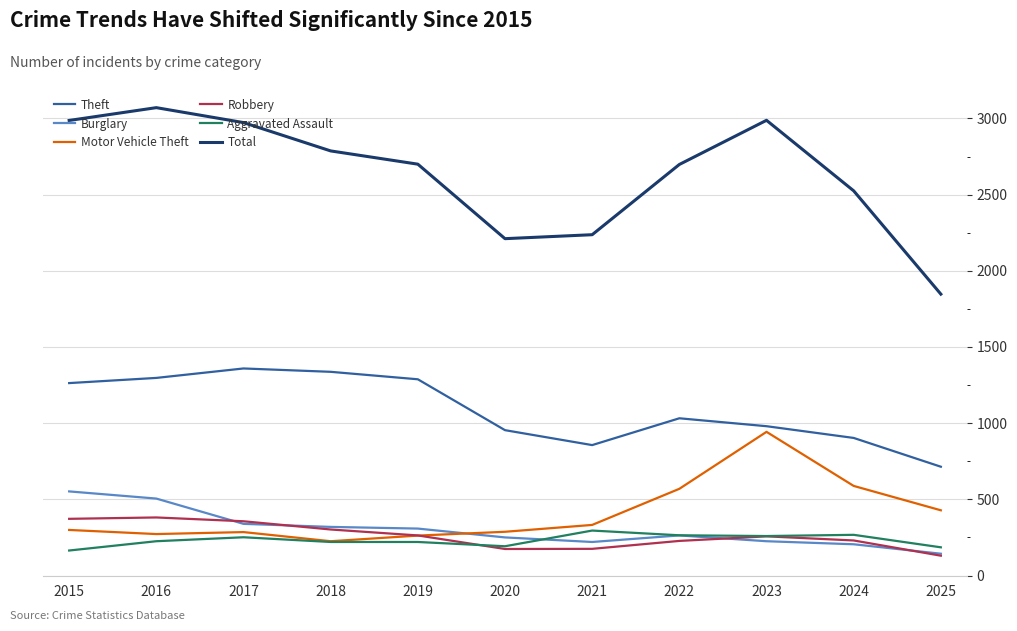

What is the difference between the highest and lowest values at 2015?

2823